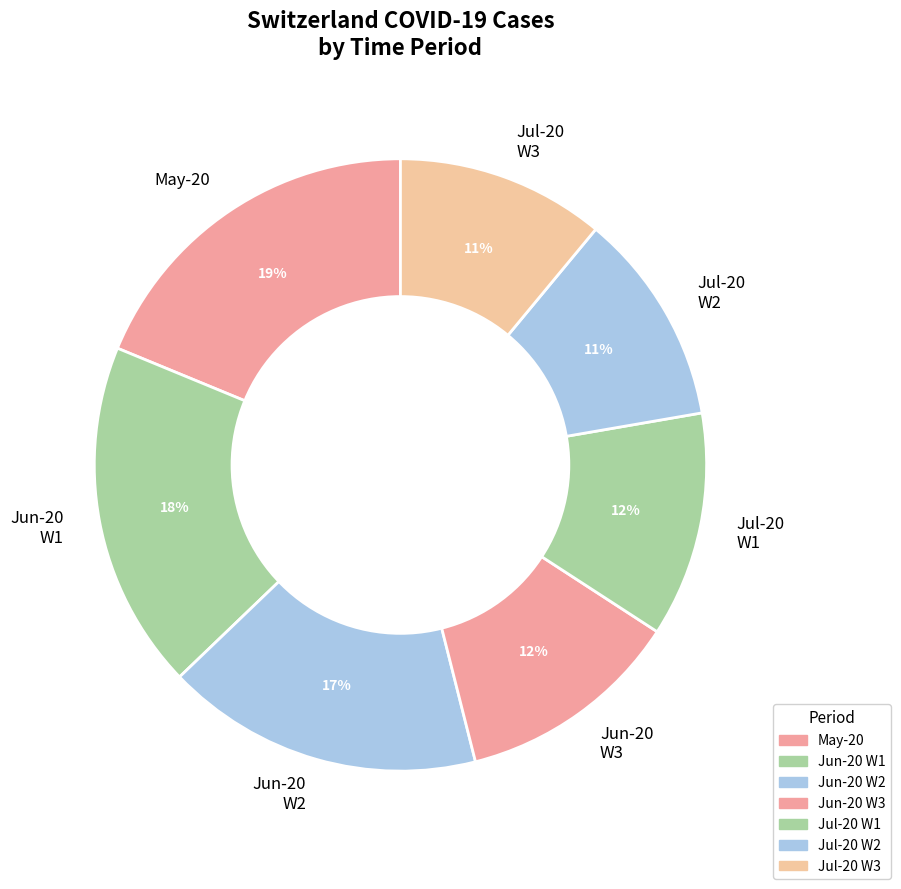

What is the ratio of the value at Jul-20 W2 to the value at May-20?

0.6